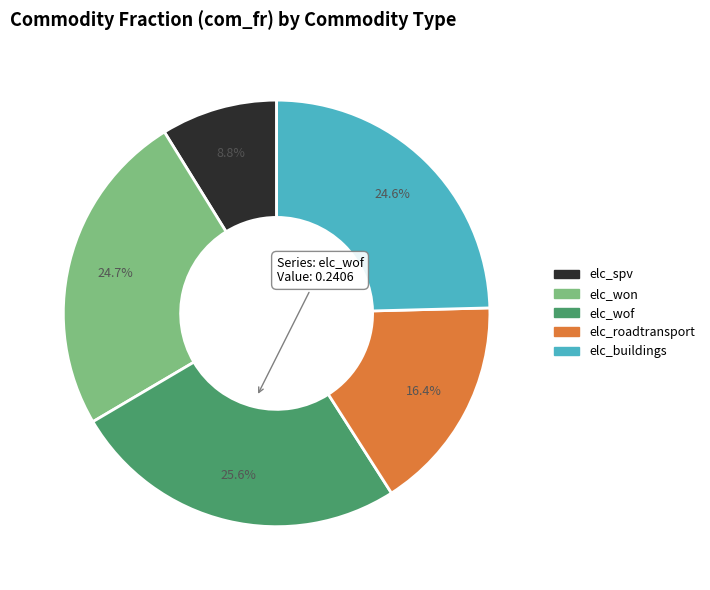

Count the number of slices in the pie.

5